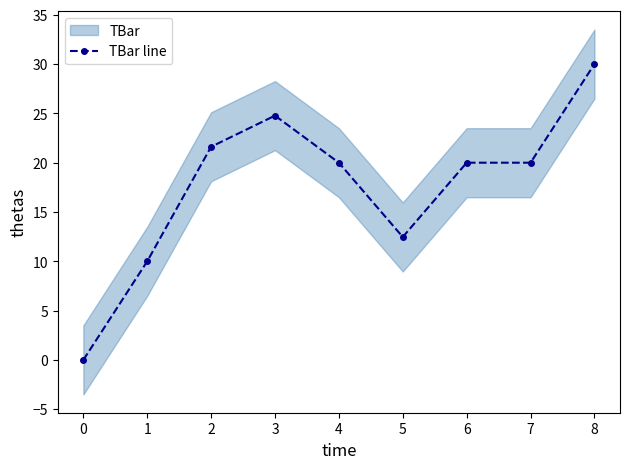

Reading right to left, extract all data points from this chart.

30.0	20.0	20.0	12.5	20.0	24.8	21.6	10.0	0.0